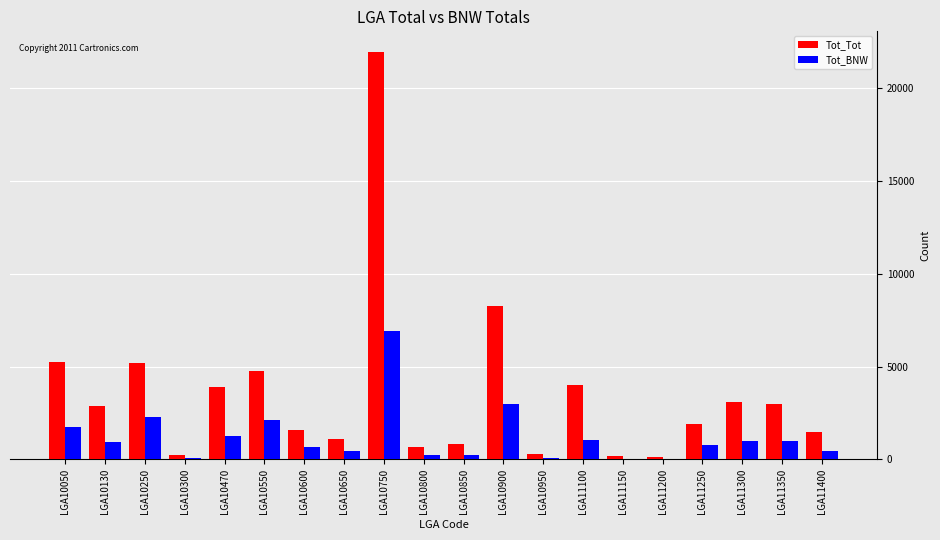

What is the total value across all series at LGA10850?

1032